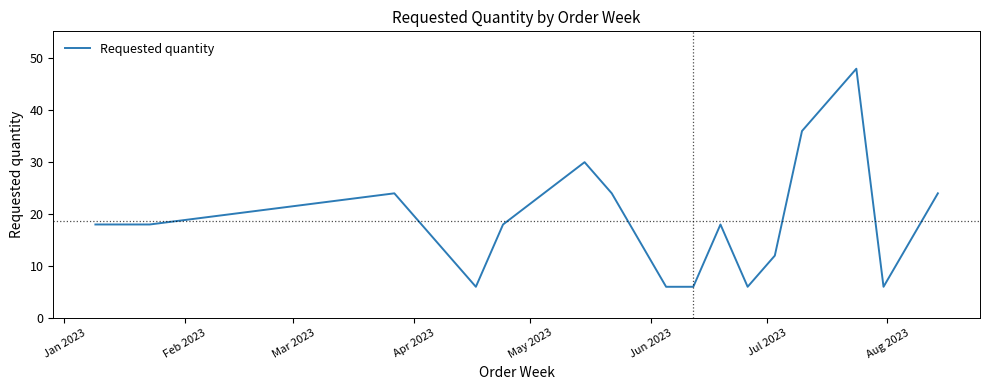

How many categories are shown in the chart?

16